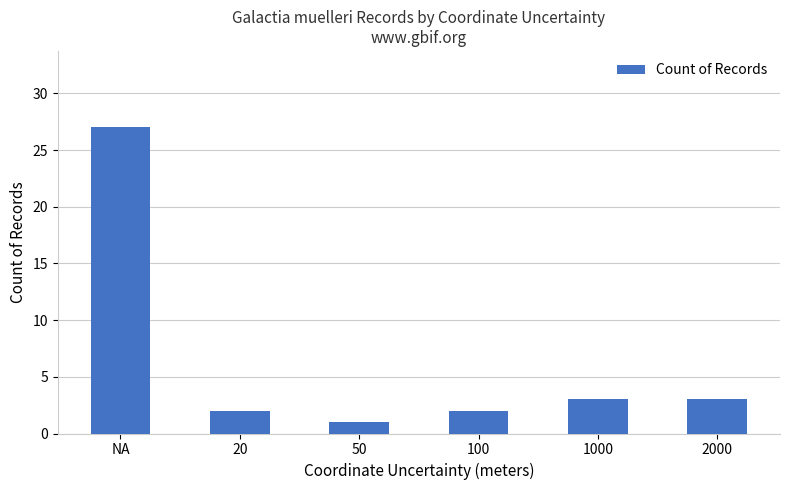

At which category does the chart reach its peak across all series?

NA